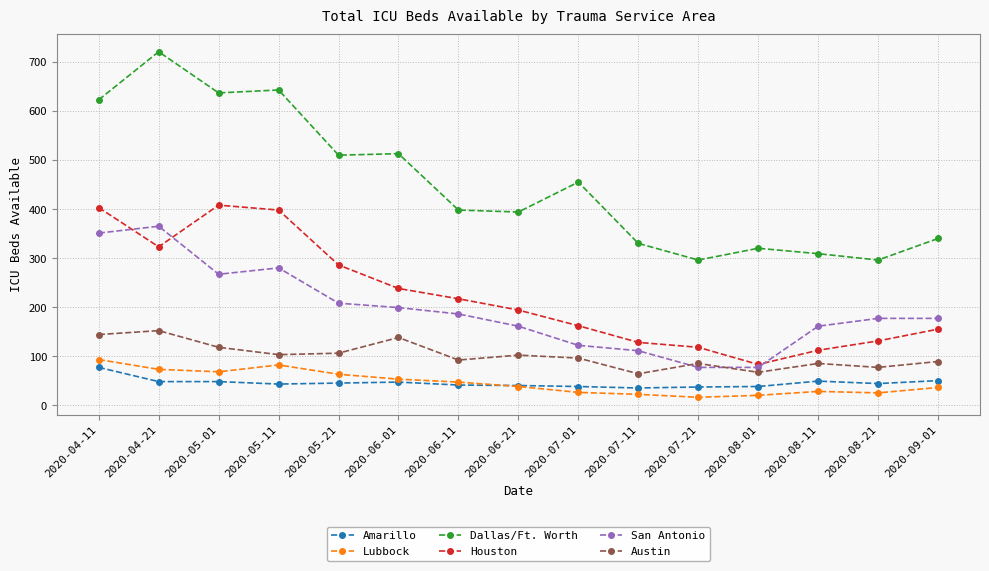

What are all the series names shown in the legend?

Amarillo, Lubbock, Dallas/Ft. Worth, Houston, San Antonio, Austin